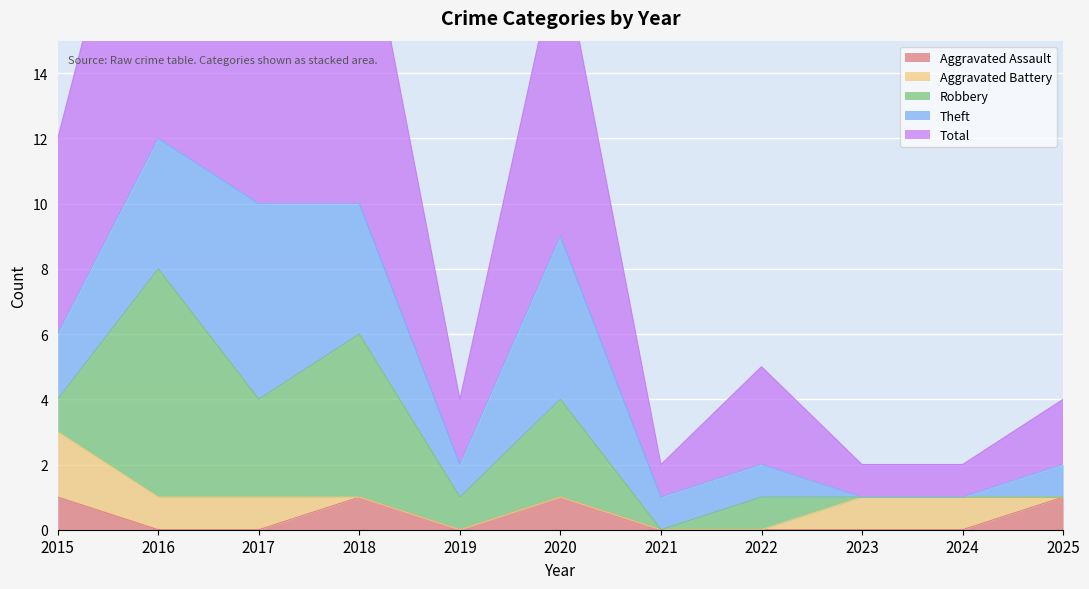

Where is Total nearest to the value 6?

2015